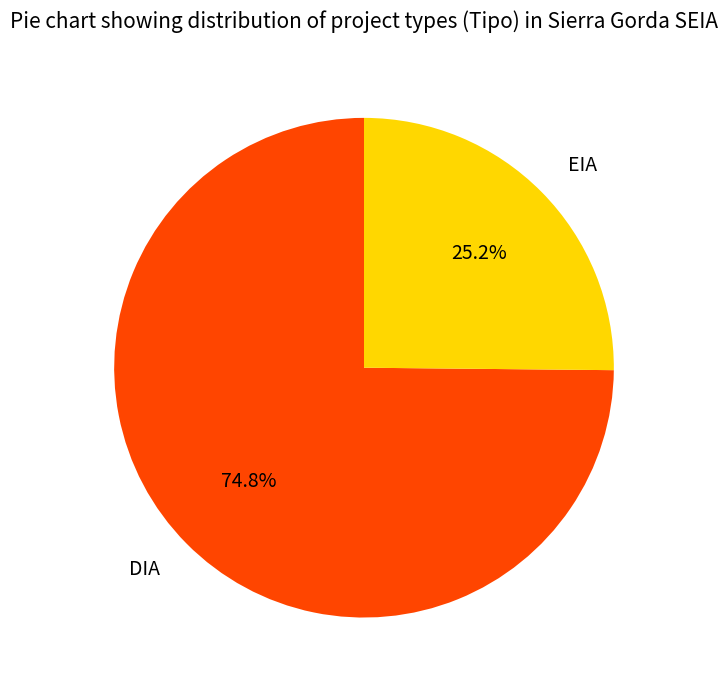

Count the number of slices in the pie.

2